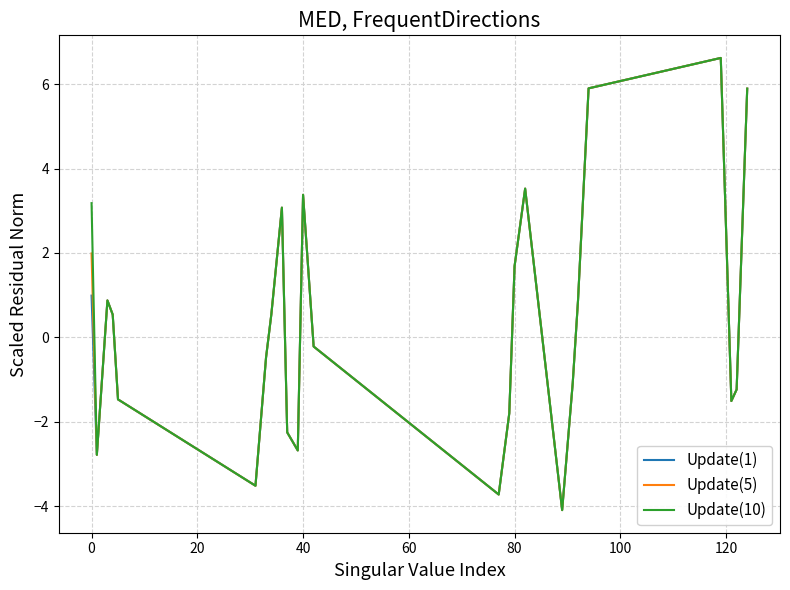

What is the smallest value displayed?

-4.1